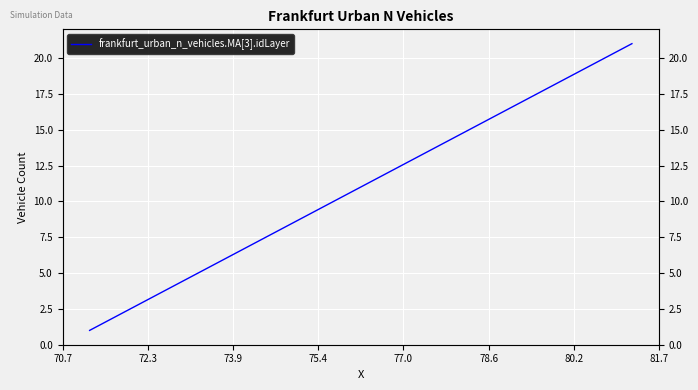

Reading left to right, what are all the values shown in this chart?

1	2	3	4	5	6	7	8	9	10	11	12	13	14	15	16	17	18	19	20	21